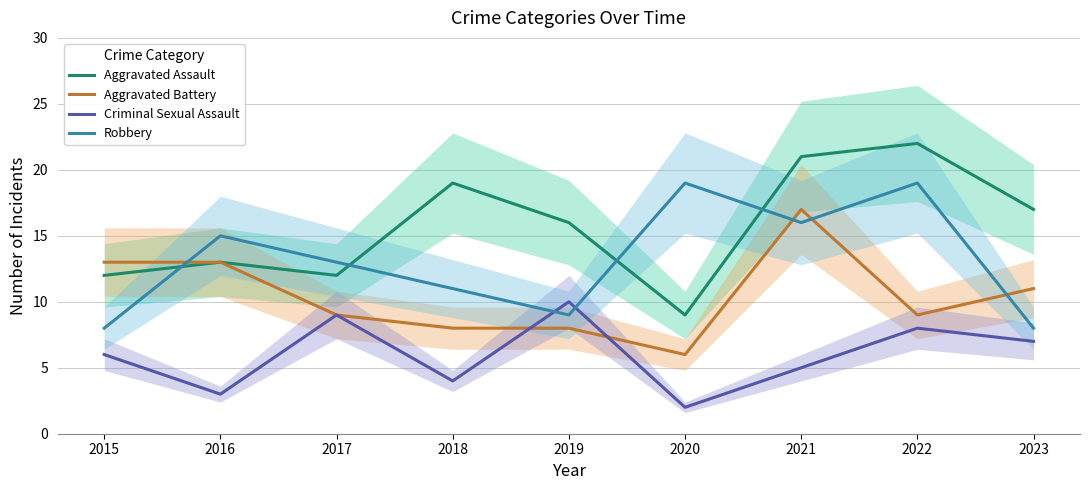

Which label corresponds to the smallest value in the chart?

2020